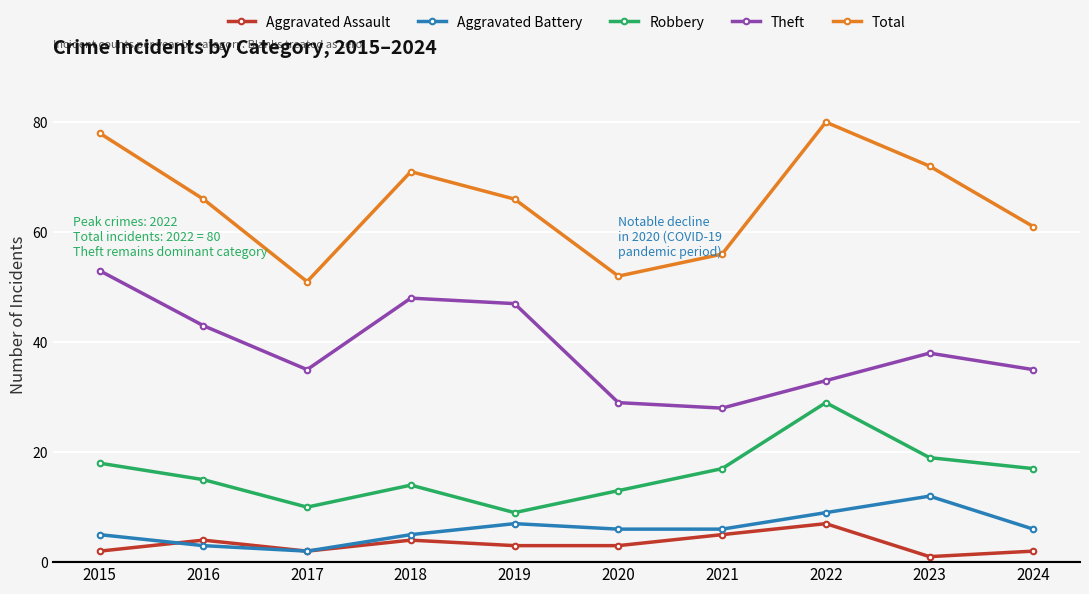

What is the value of the Aggravated Assault point at the 7th from the left?

5